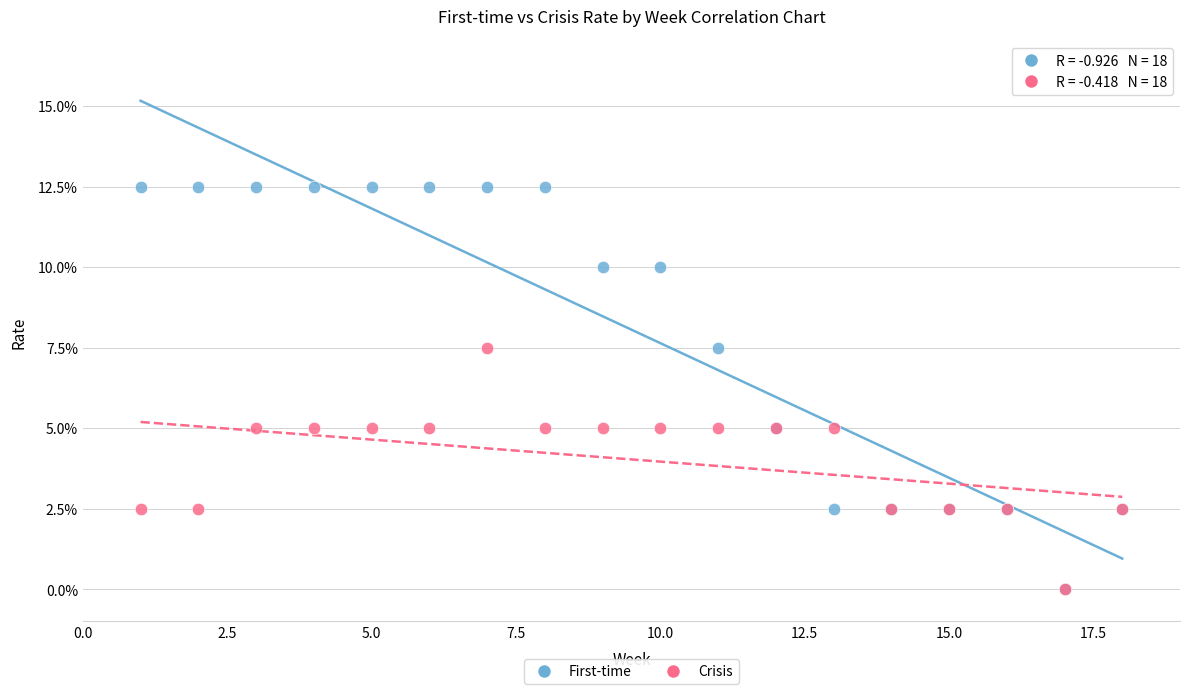

What are all the series names shown in the legend?

First-time, Crisis